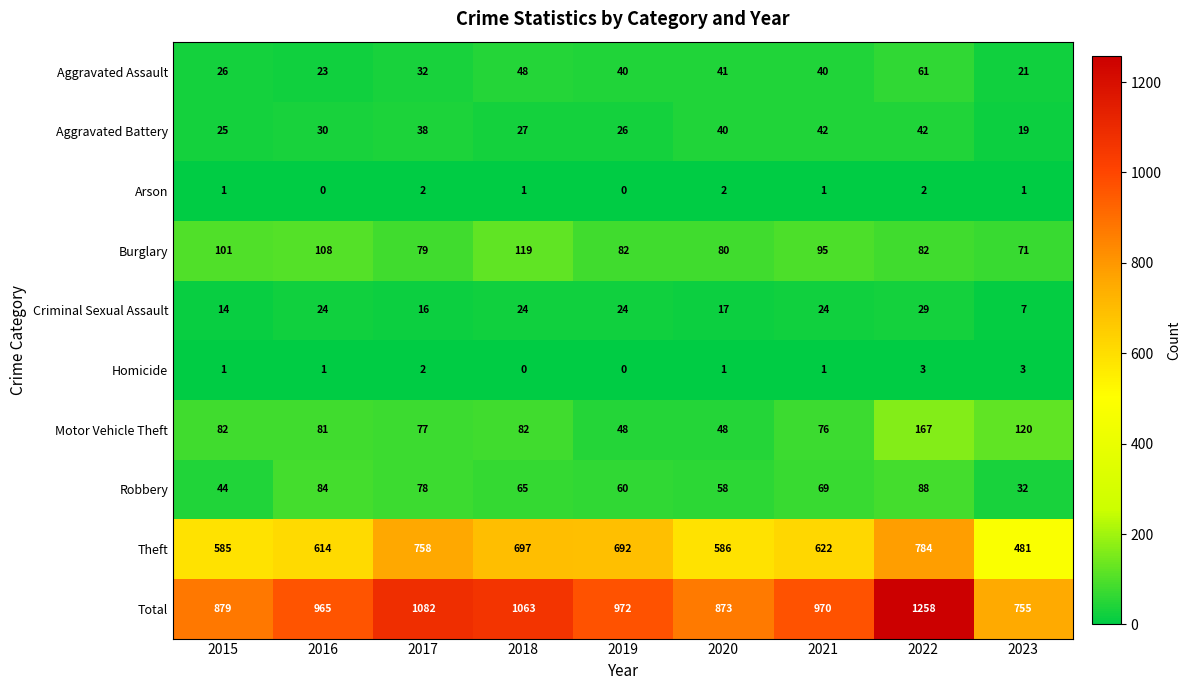

How many categories are shown in the chart?

9